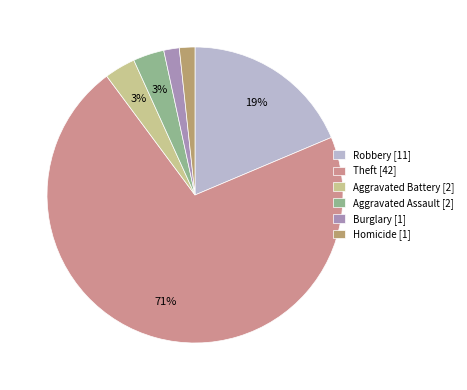

The Homicide [1] slice represents 2% of the pie. True or false?

True